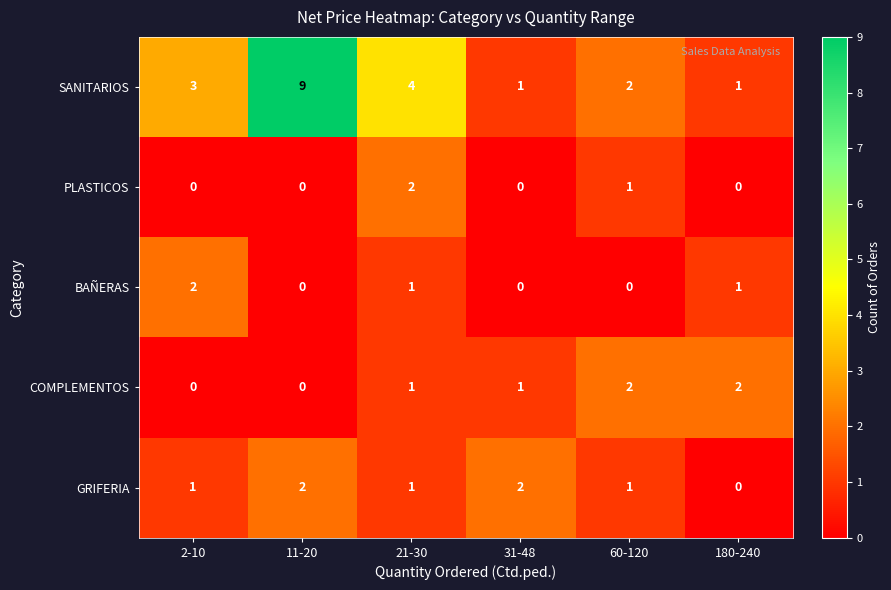

How many categories are shown in the chart?

6